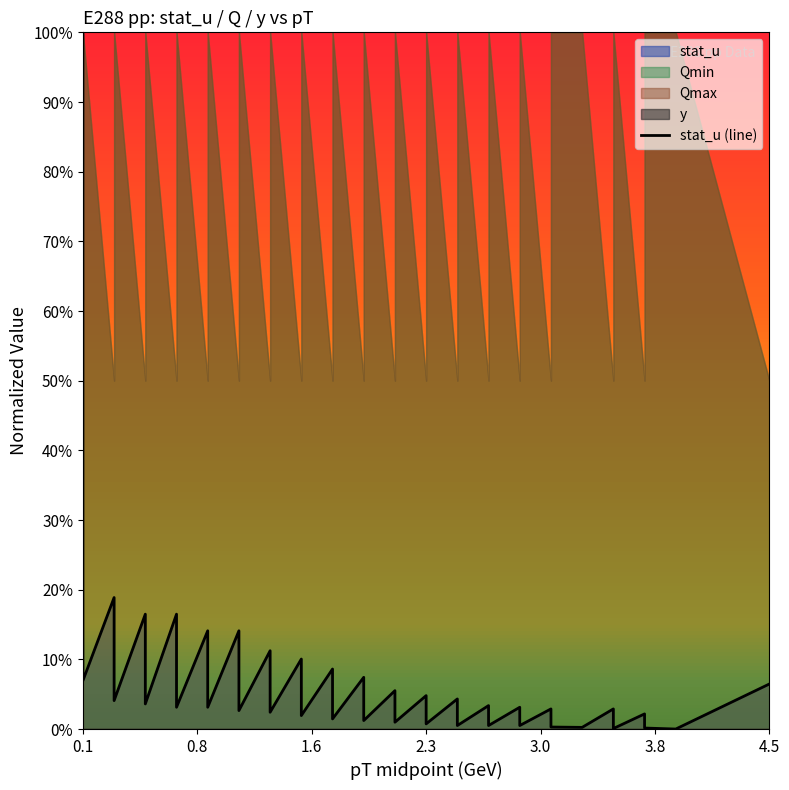

What is the greatest value displayed?

1.0